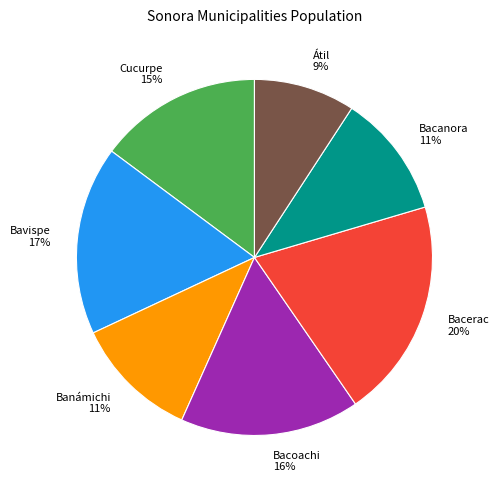

To the nearest percent, what is the difference between the largest and smallest slice percentages?

11%